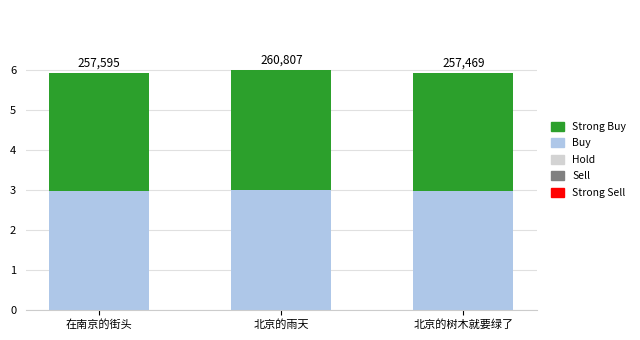

List the series in order of their peak value, lowest first.

Buy, Strong Buy